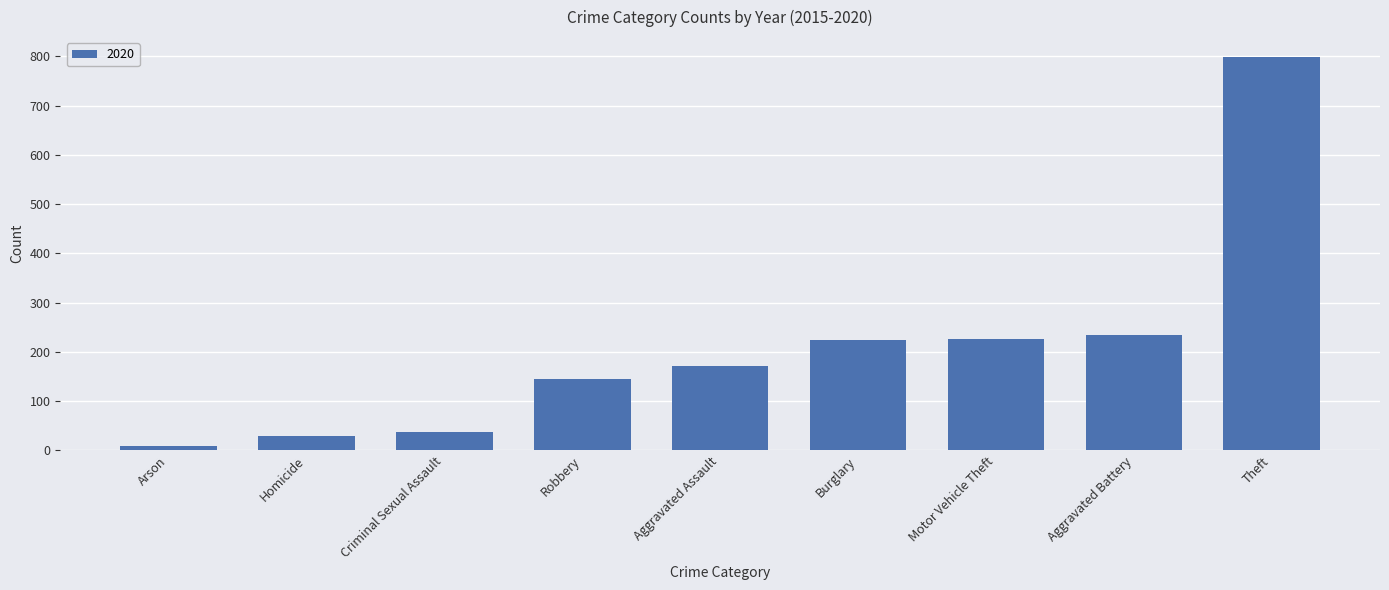

True or false: the data shows 77 at Motor Vehicle Theft.

False